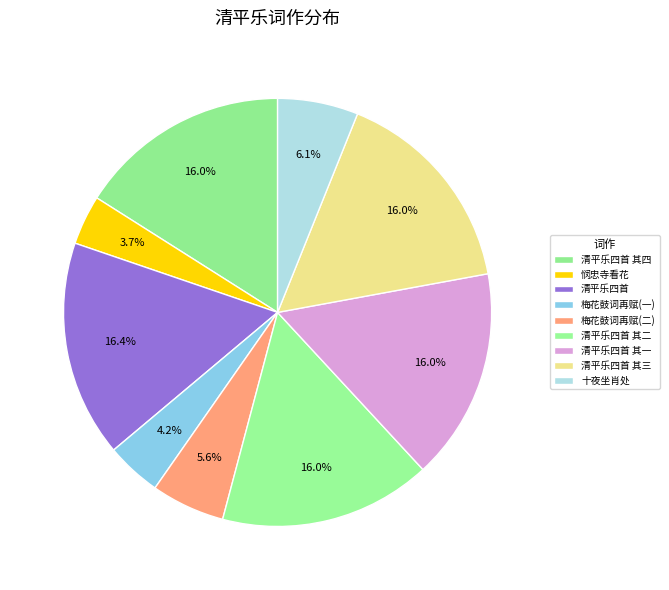

How many segments does this pie chart have?

9